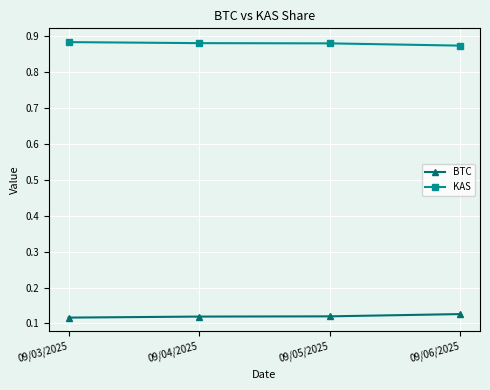

How many lines are shown in the chart?

2